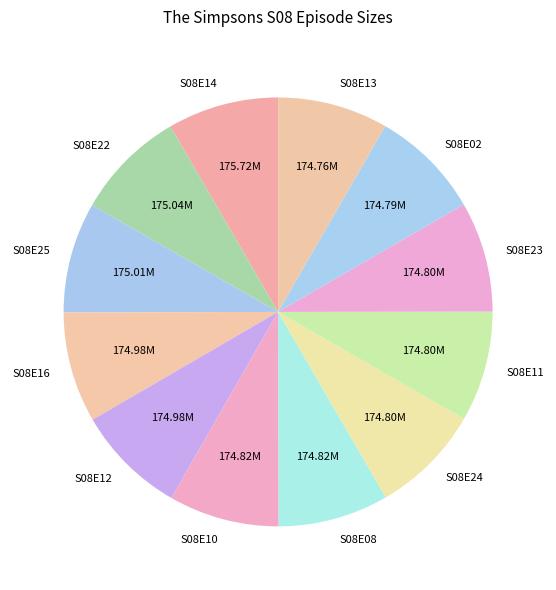

Does S08E13 represent more than half of the total?

No